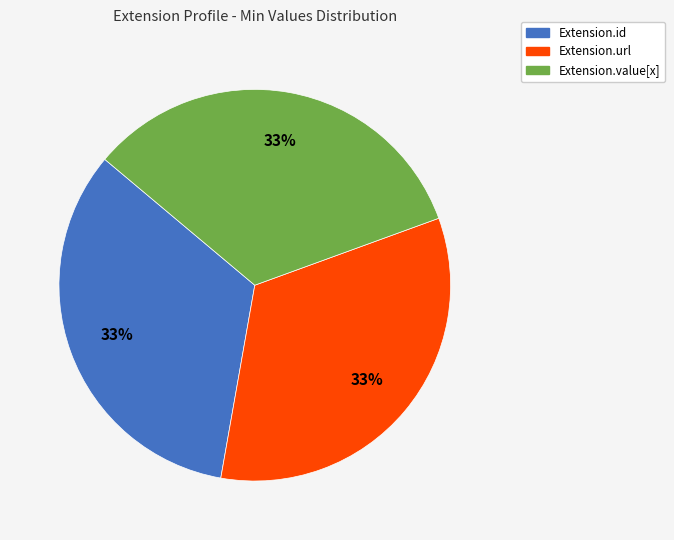

To the nearest percent, what is the average slice percentage?

33%